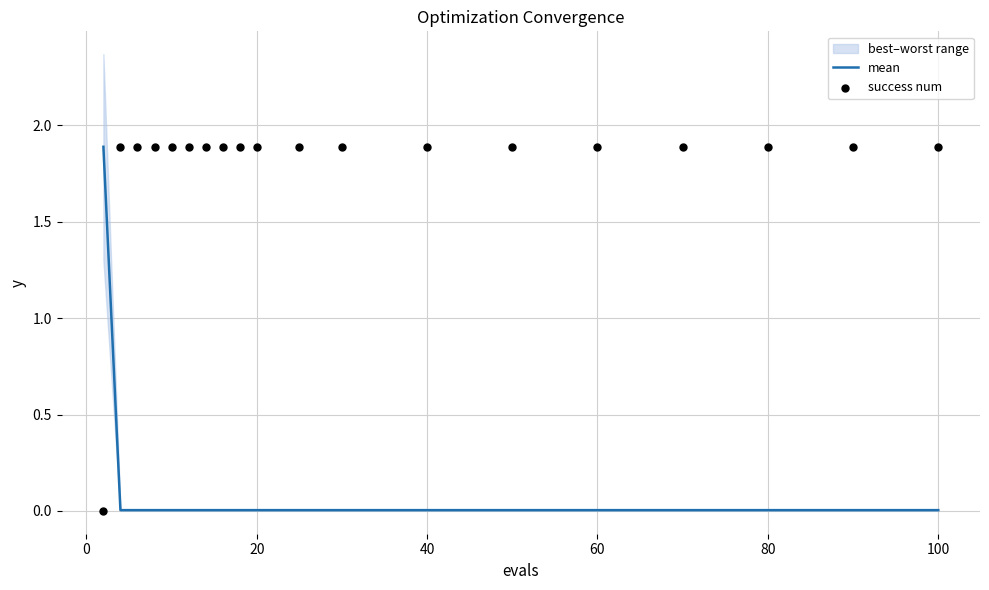

Is the value of mean at 40 greater than the value of success num at 100?

No